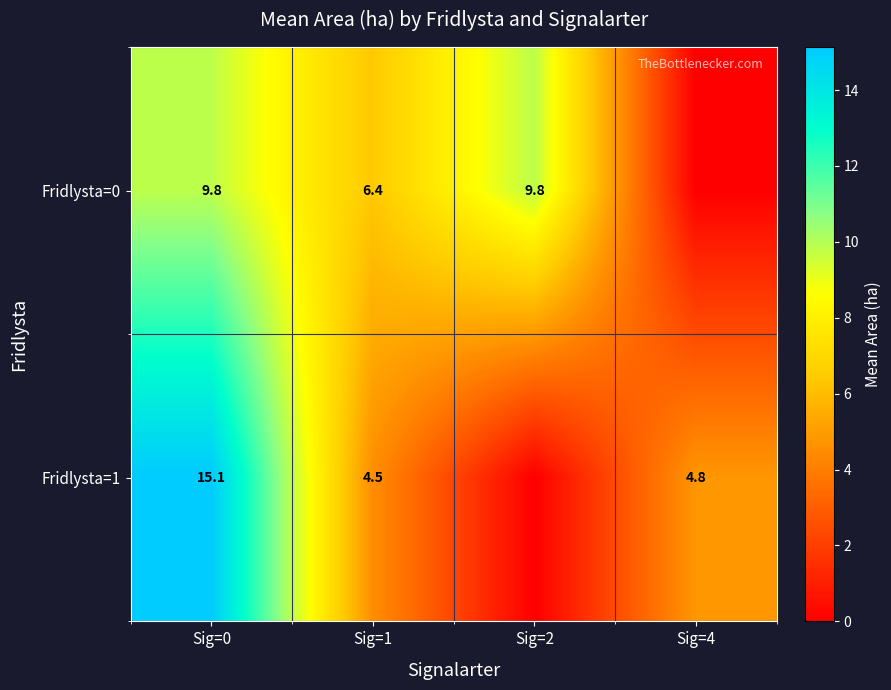

At Sig=0, list the series in order from largest to smallest.

Fridlysta=1, Fridlysta=0